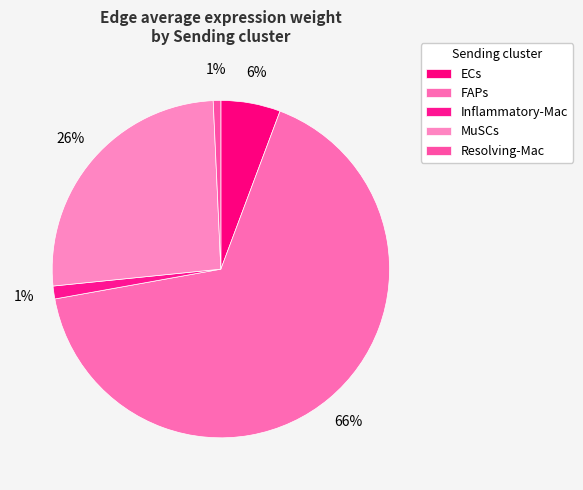

Count the number of slices in the pie.

5